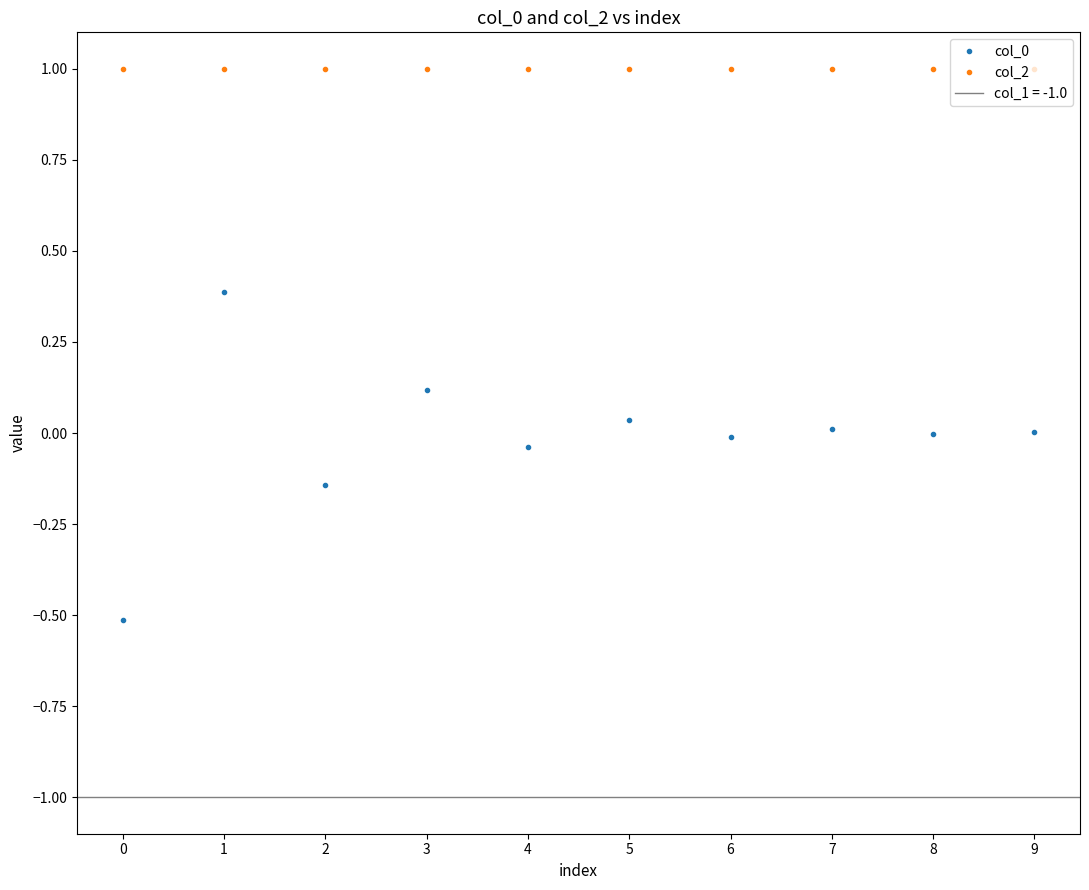

Is the value of col_2 at 1 greater than the value of col_0 at 1?

Yes